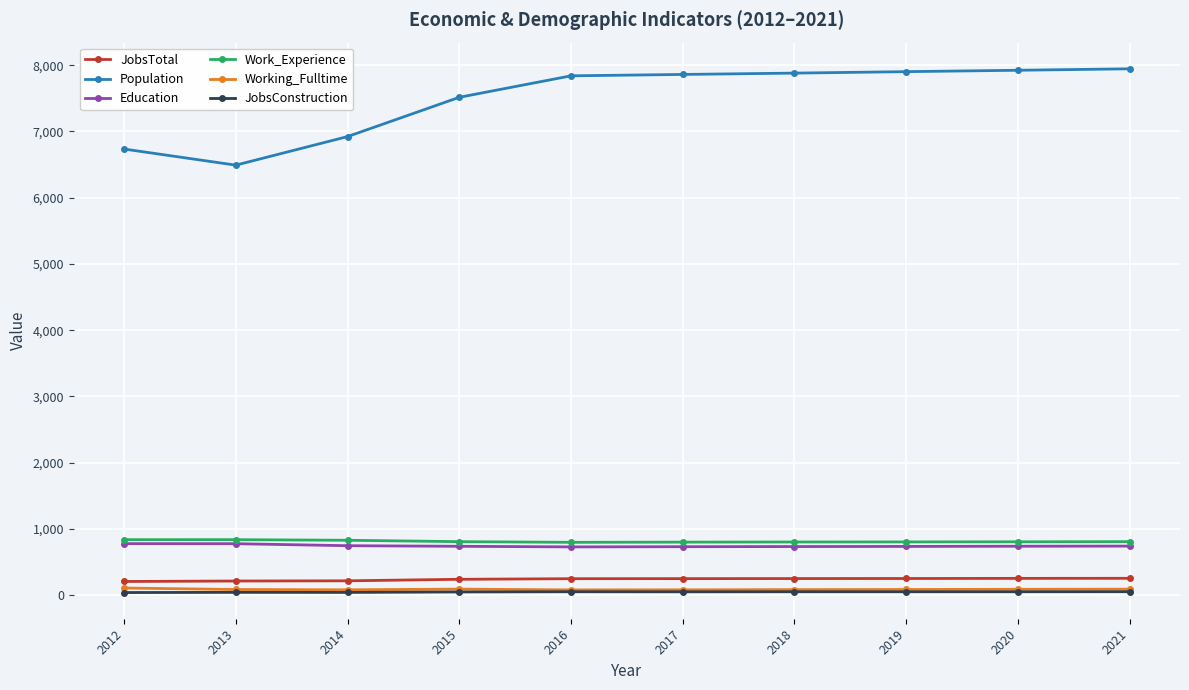

True or false: Population and JobsTotal intersect in this chart.

False